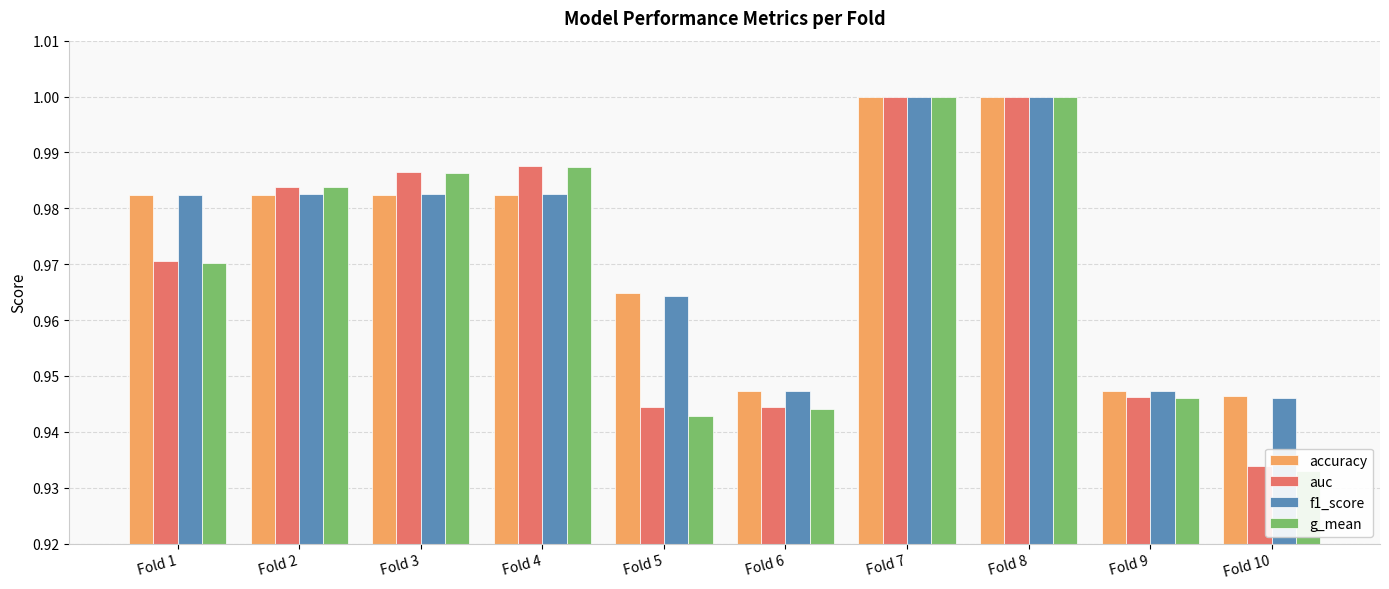

At how many categories does at least one series exceed 0?

10